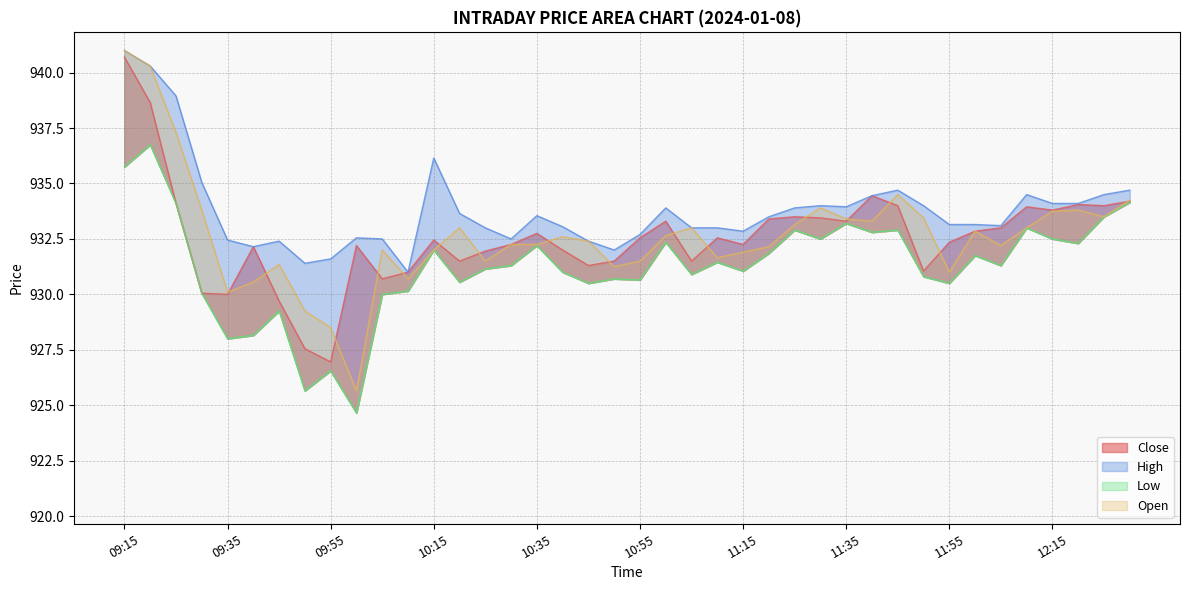

Reading left to right, list all the values displayed in this chart.

Close: 940.7	938.6	934.1	930.0	930.0	932.1	929.7	927.5	927.0	932.2	930.7	931.0	932.5	931.5	932.0	932.2	932.8	932.0	931.3	931.5	932.5	933.3	931.5	932.5	932.2	933.4	933.5	933.5	933.3	934.5	934.0	931.0	932.4	932.9	933.0	934.0	933.8	934.0	934.0	934.2
High: 941.0	940.3	939.0	935.0	932.5	932.1	932.4	931.4	931.6	932.5	932.5	931.0	936.1	933.6	933.0	932.5	933.5	933.0	932.4	932.0	932.7	933.9	933.0	933.0	932.9	933.5	933.9	934.0	934.0	934.5	934.7	934.0	933.1	933.1	933.1	934.5	934.1	934.1	934.5	934.7
Low: 935.8	936.8	934.1	930.0	928.0	928.1	929.2	925.6	926.5	924.6	930.0	930.1	932.0	930.5	931.1	931.3	932.2	931.0	930.5	930.7	930.6	932.4	930.9	931.5	931.0	931.9	932.9	932.5	933.2	932.8	932.9	930.8	930.5	931.8	931.3	933.0	932.5	932.3	933.5	934.1
Open: 941.0	940.3	937.3	933.8	930.1	930.5	931.4	929.2	928.5	925.6	932.0	930.7	932.0	933.0	931.5	932.2	932.2	932.6	932.4	931.2	931.5	932.6	933.0	931.6	931.9	932.1	933.1	933.9	933.4	933.3	934.5	933.5	931.0	932.9	932.2	933.0	933.8	933.8	933.5	934.2